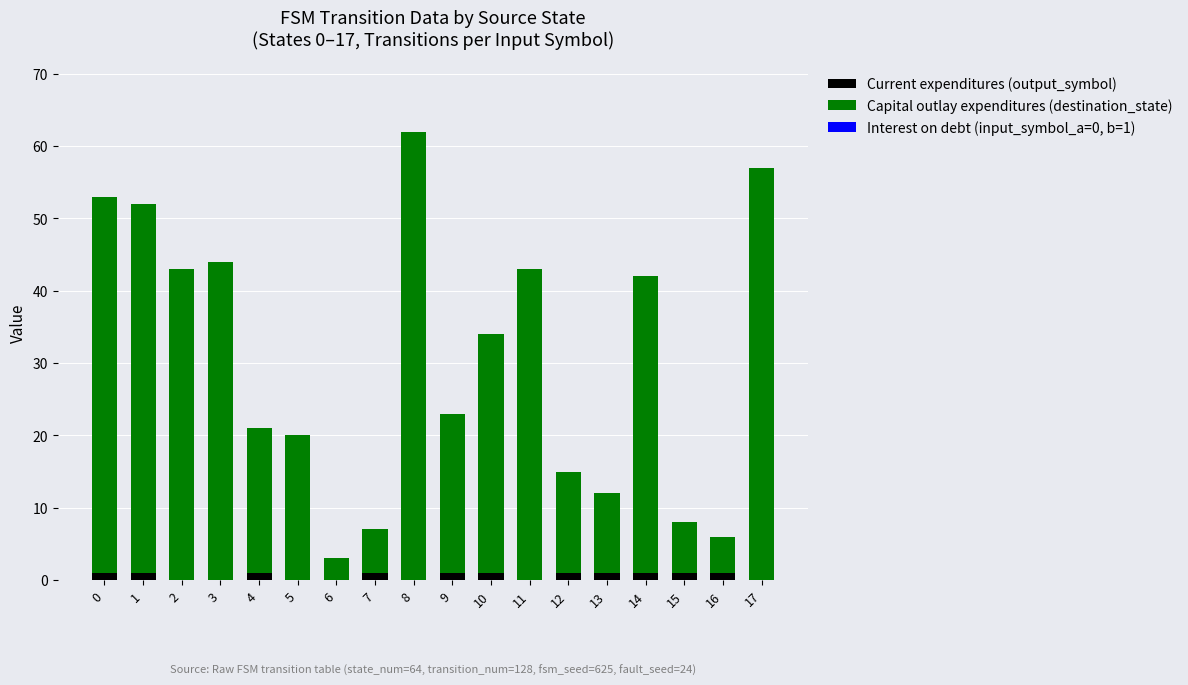

At which category is the sum across all series the highest?

8